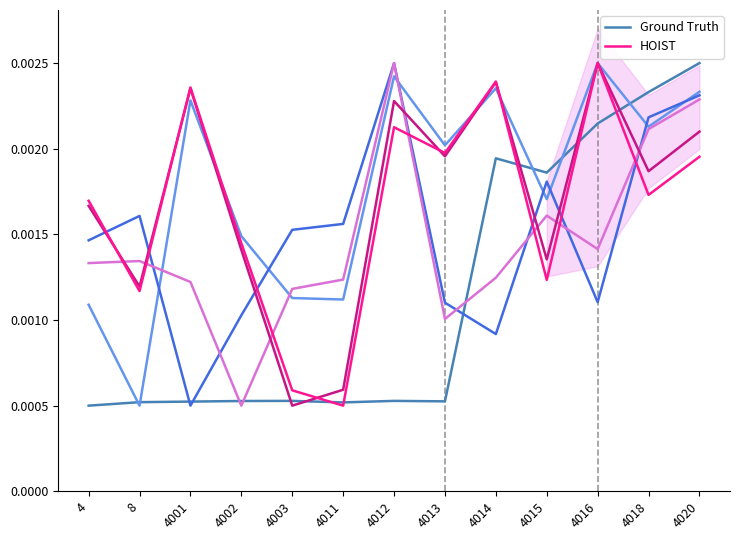

Count the number of data series in this chart.

6